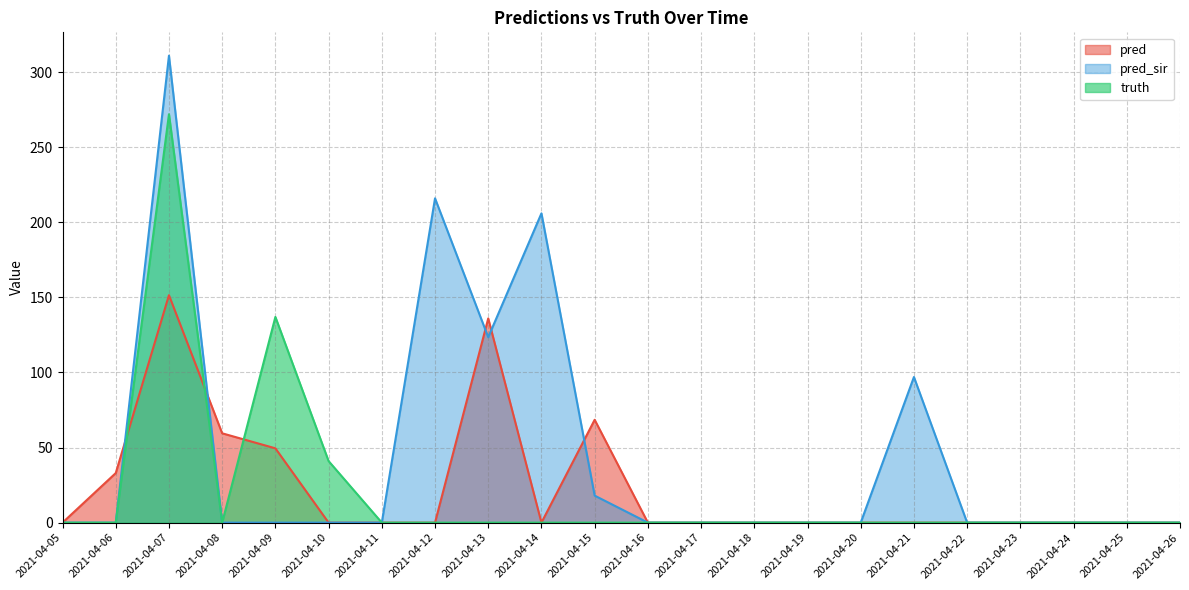

Is it true that pred equals 0.0 at 2021-04-21?

True